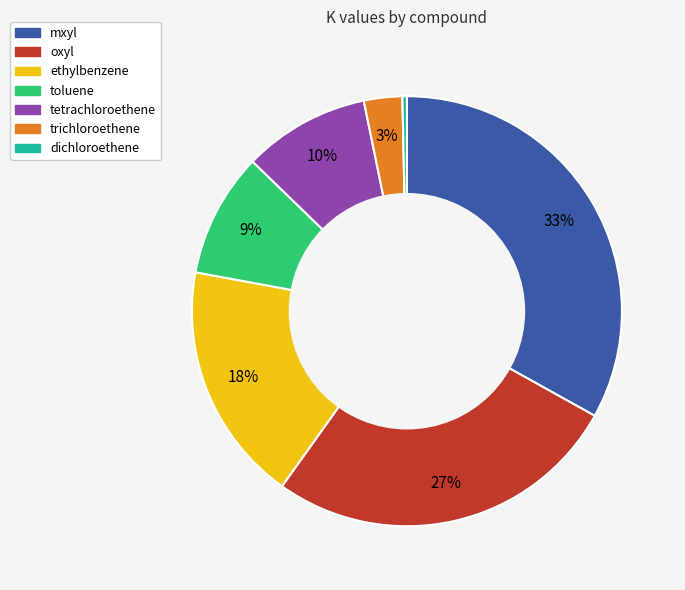

Between toluene and dichloroethene, which is larger?

toluene